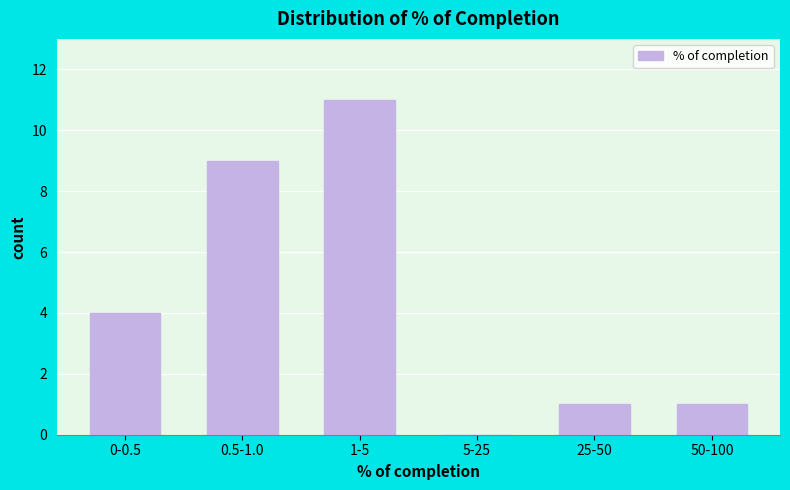

Reading left to right, what are all the values shown in this chart?

0-0.5=4	0.5-1.0=9	1-5=11	5-25=0	25-50=1	50-100=1